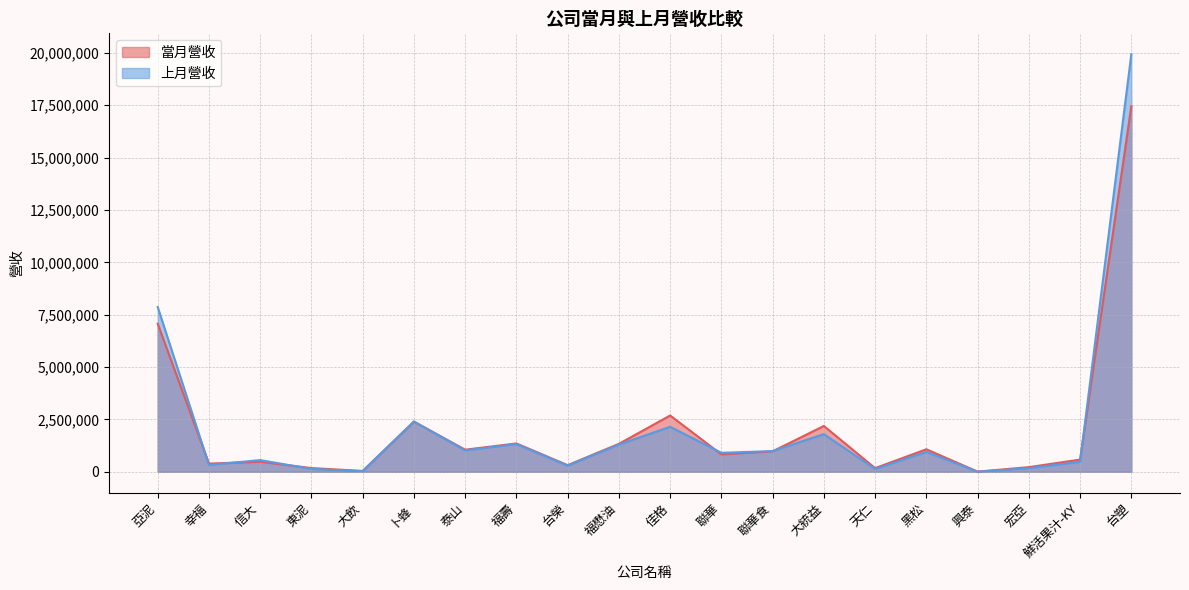

How many data points in 上月營收 are above 952900?

9